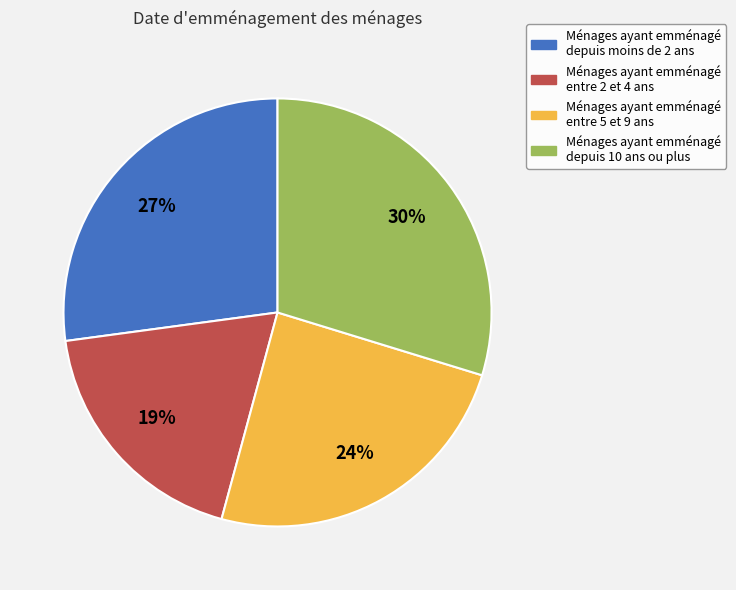

Which has a higher value, Ménages ayant emménagé entre 2 et 4 ans or Ménages ayant emménagé depuis moins de 2 ans?

Ménages ayant emménagé depuis moins de 2 ans